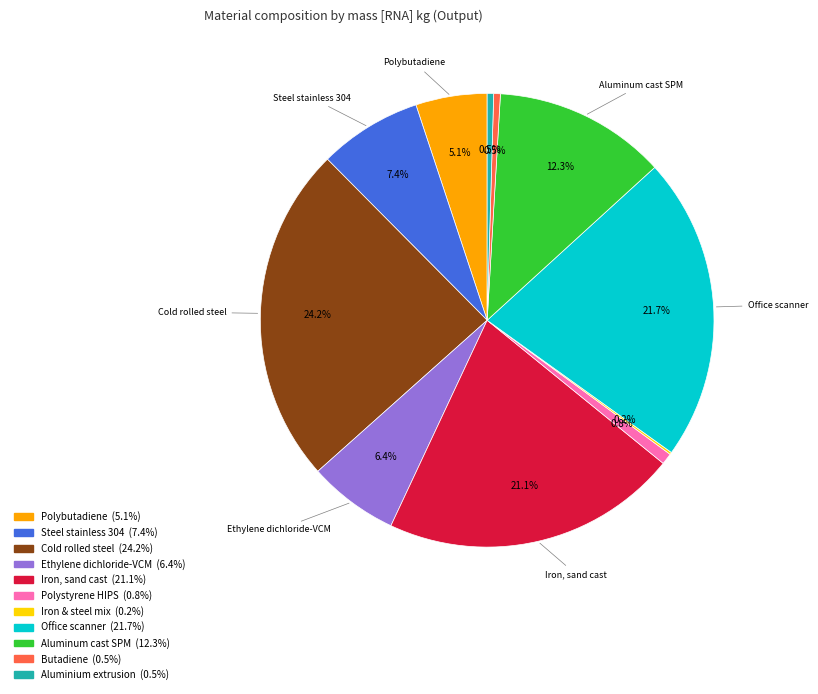

Does any single category account for the majority?

No